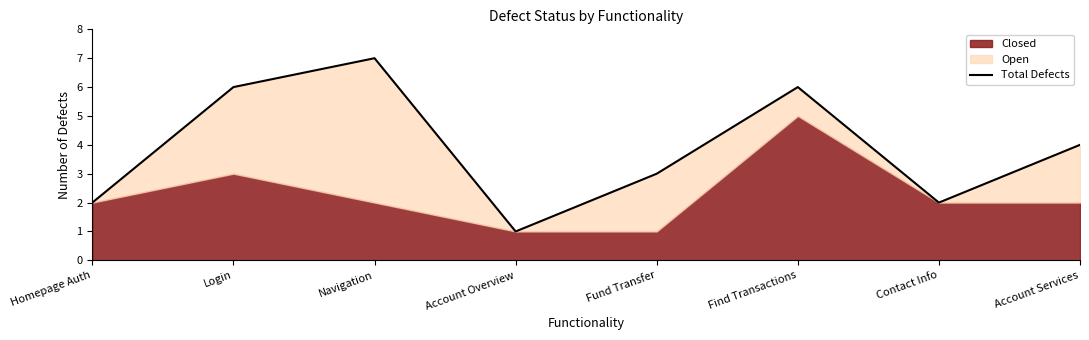

What is the sum of the values at Account Overview and Navigation?

8